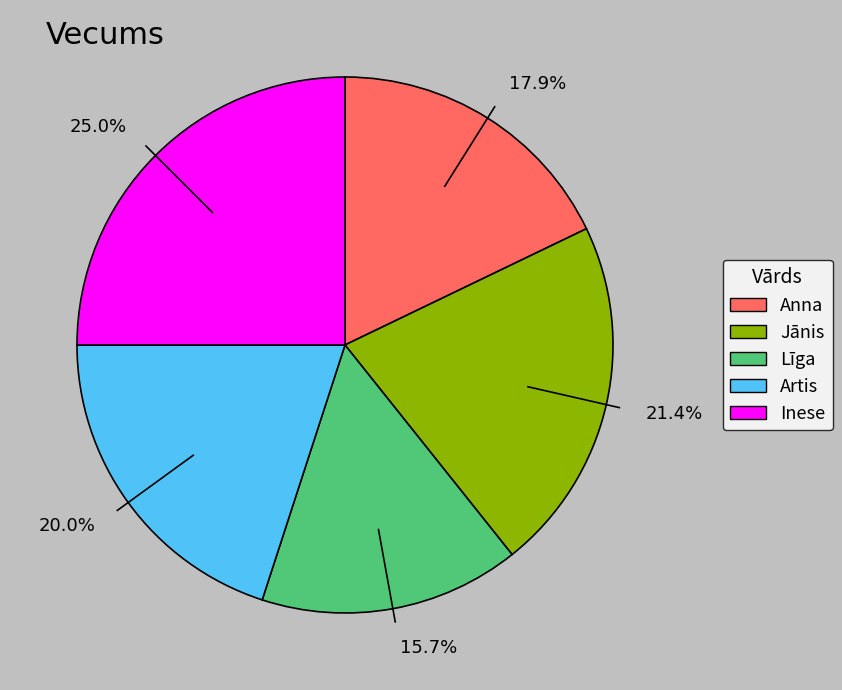

How much of the chart is everything except 20.0%?

80.0%